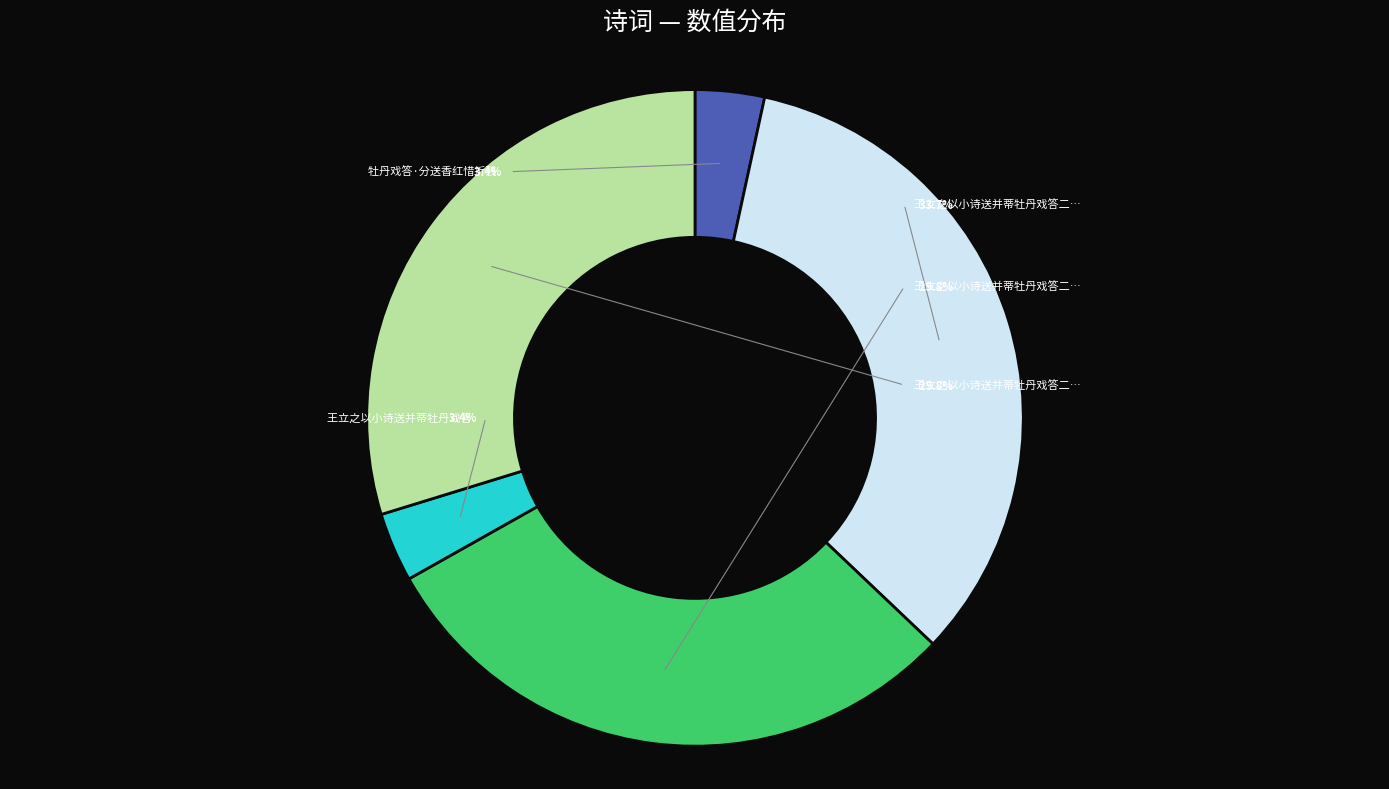

True or false: 王立之以小诗送并蒂牡丹戏答二首 其二 accounts for 30% of the total.

True